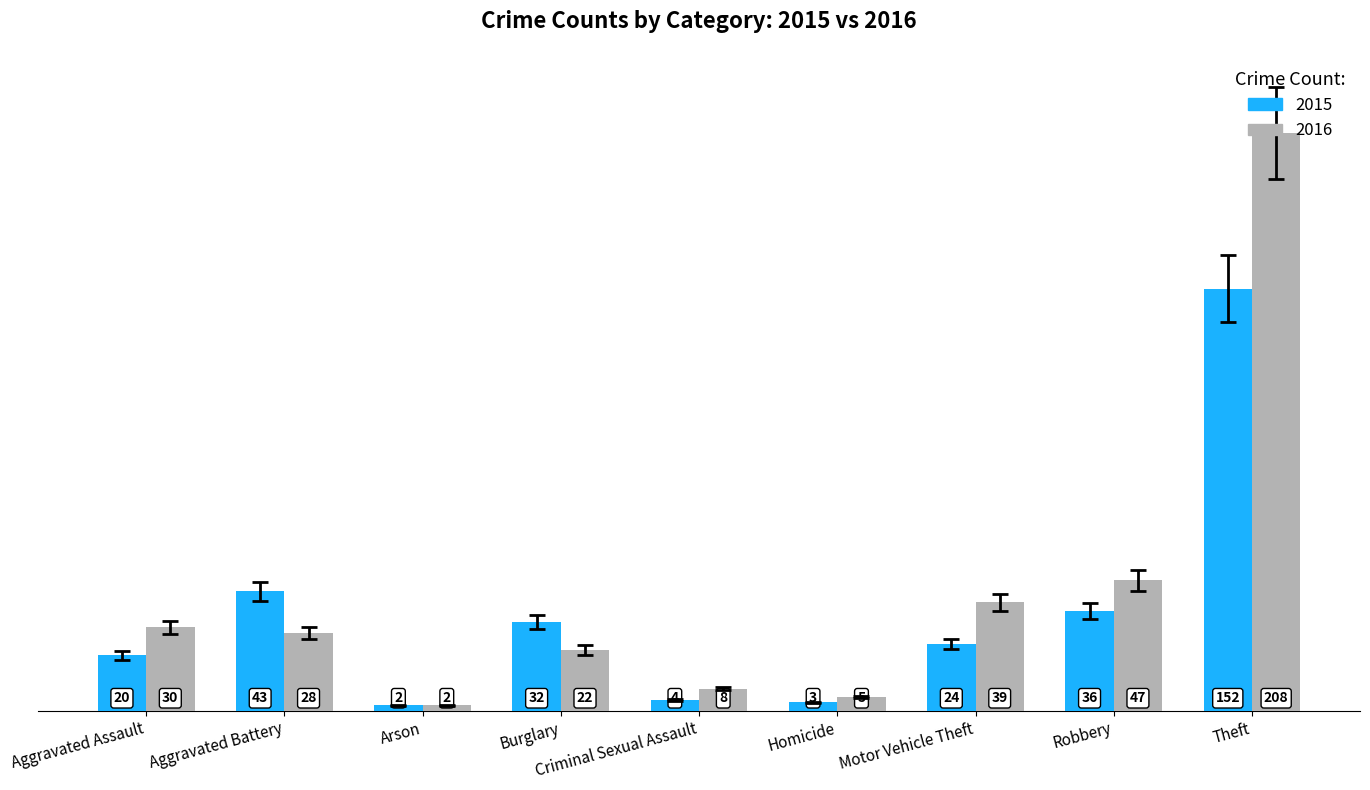

What is the difference between the 2015 values at Motor Vehicle Theft and Criminal Sexual Assault?

20